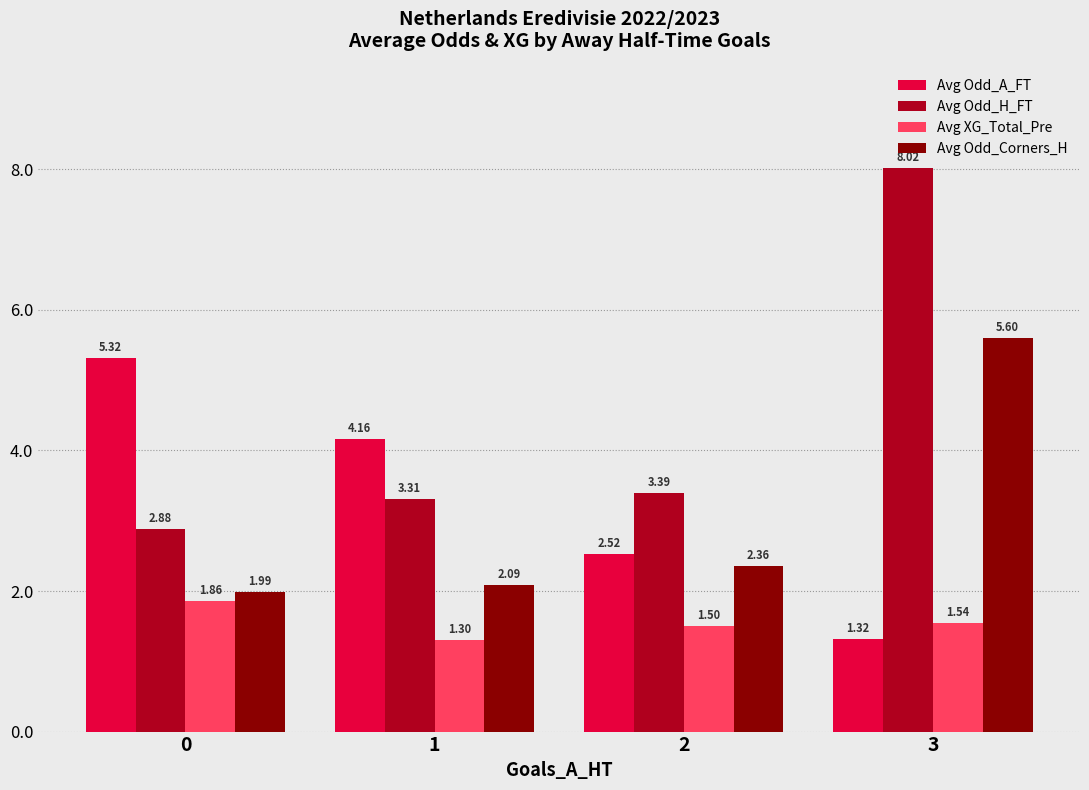

Is it true that Avg XG_Total_Pre equals 1.2 at 0?

False